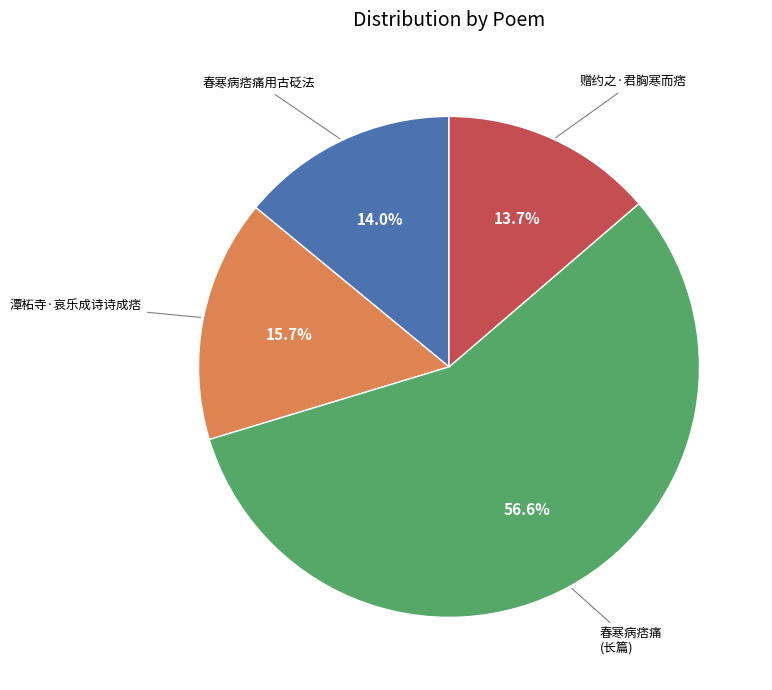

Does any single category account for the majority?

Yes